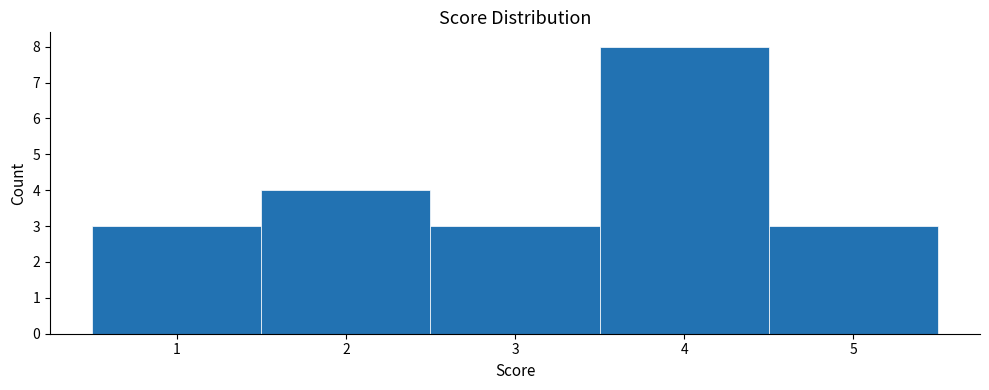

How tall is the bar that spans 2.5 to 3.5 on the x-axis? The values are not printed on the chart, so give them approximately, as read against the axis.

3